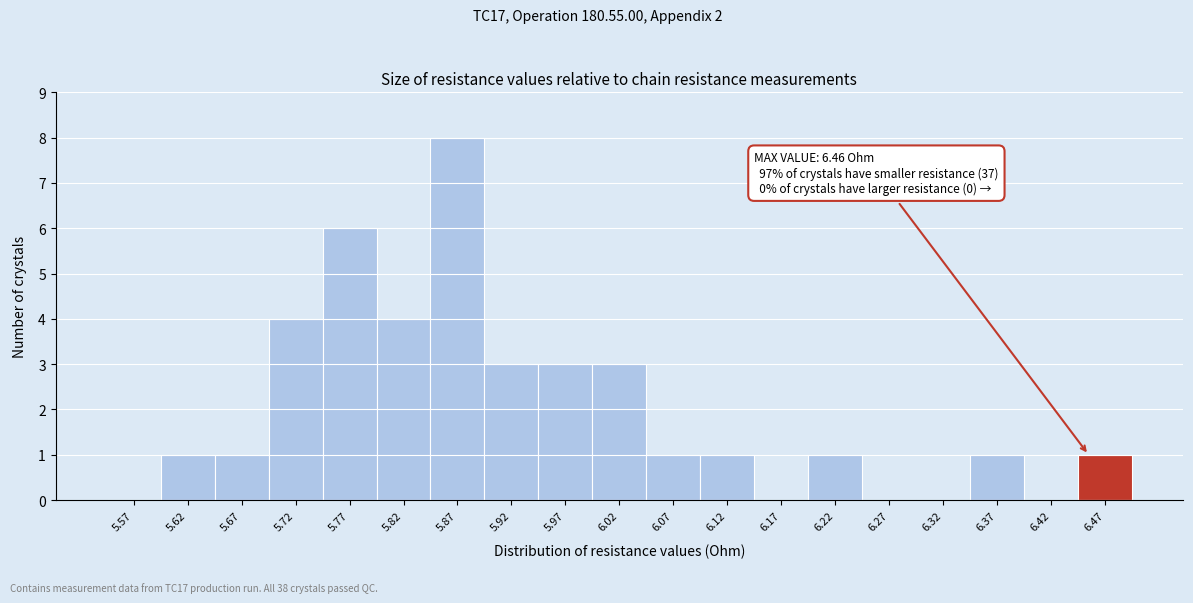

Over which range of the x-axis is the bar tallest?

5.85 to 5.90